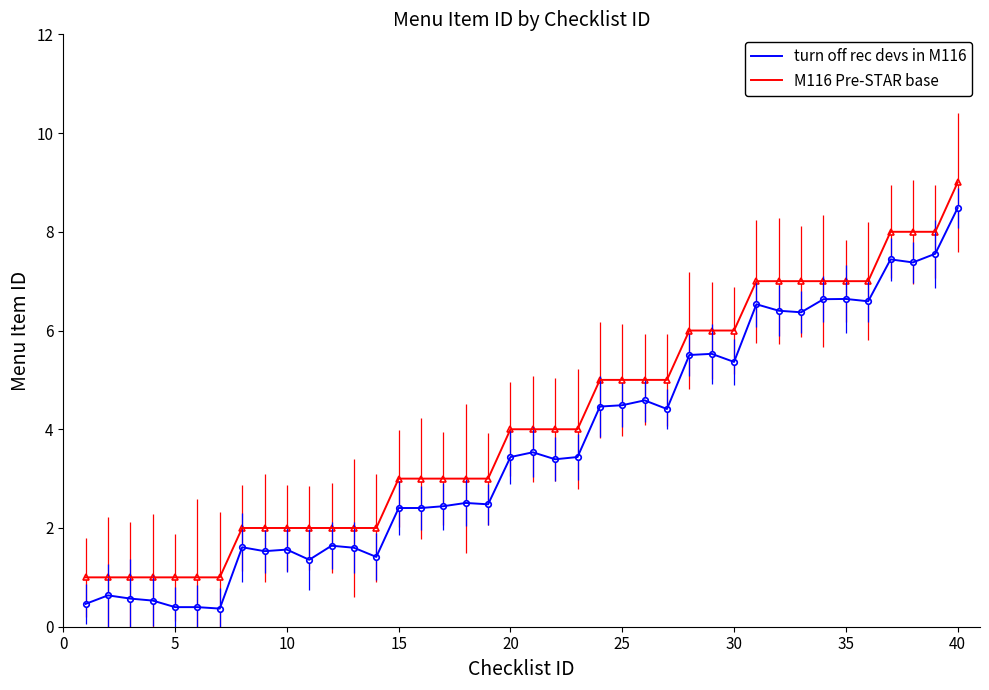

What is the difference between the maximum and minimum values in the turn off rec devs in M116 series?

8.1